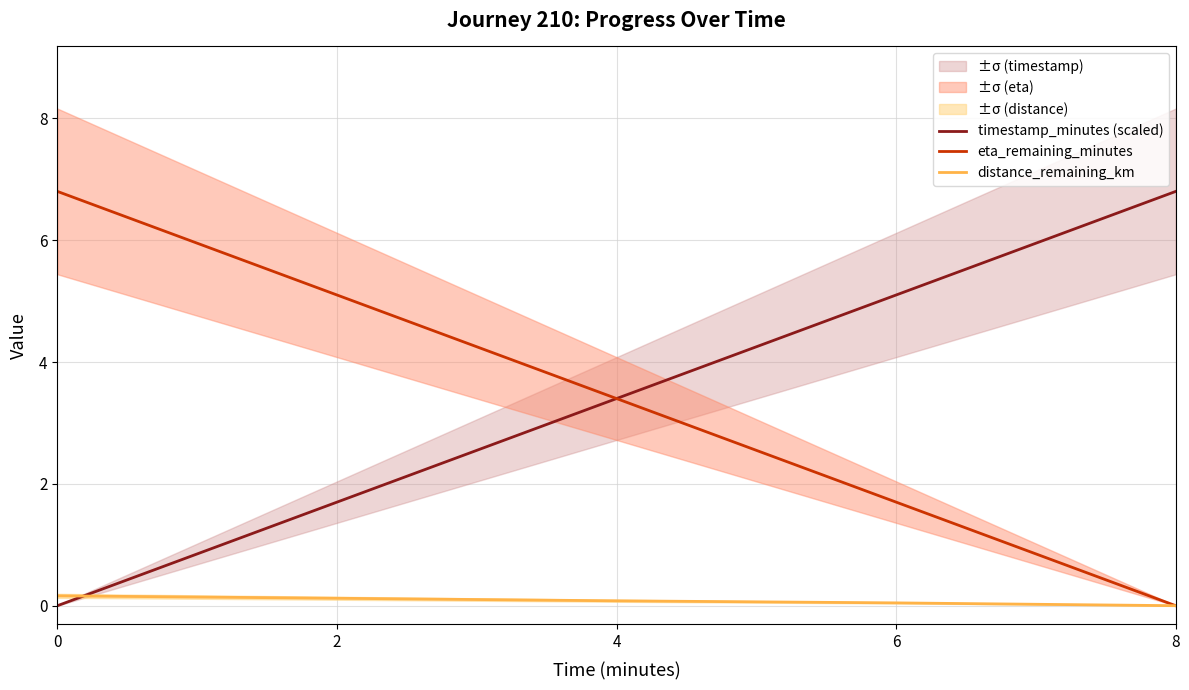

How many categories are shown in the chart?

5